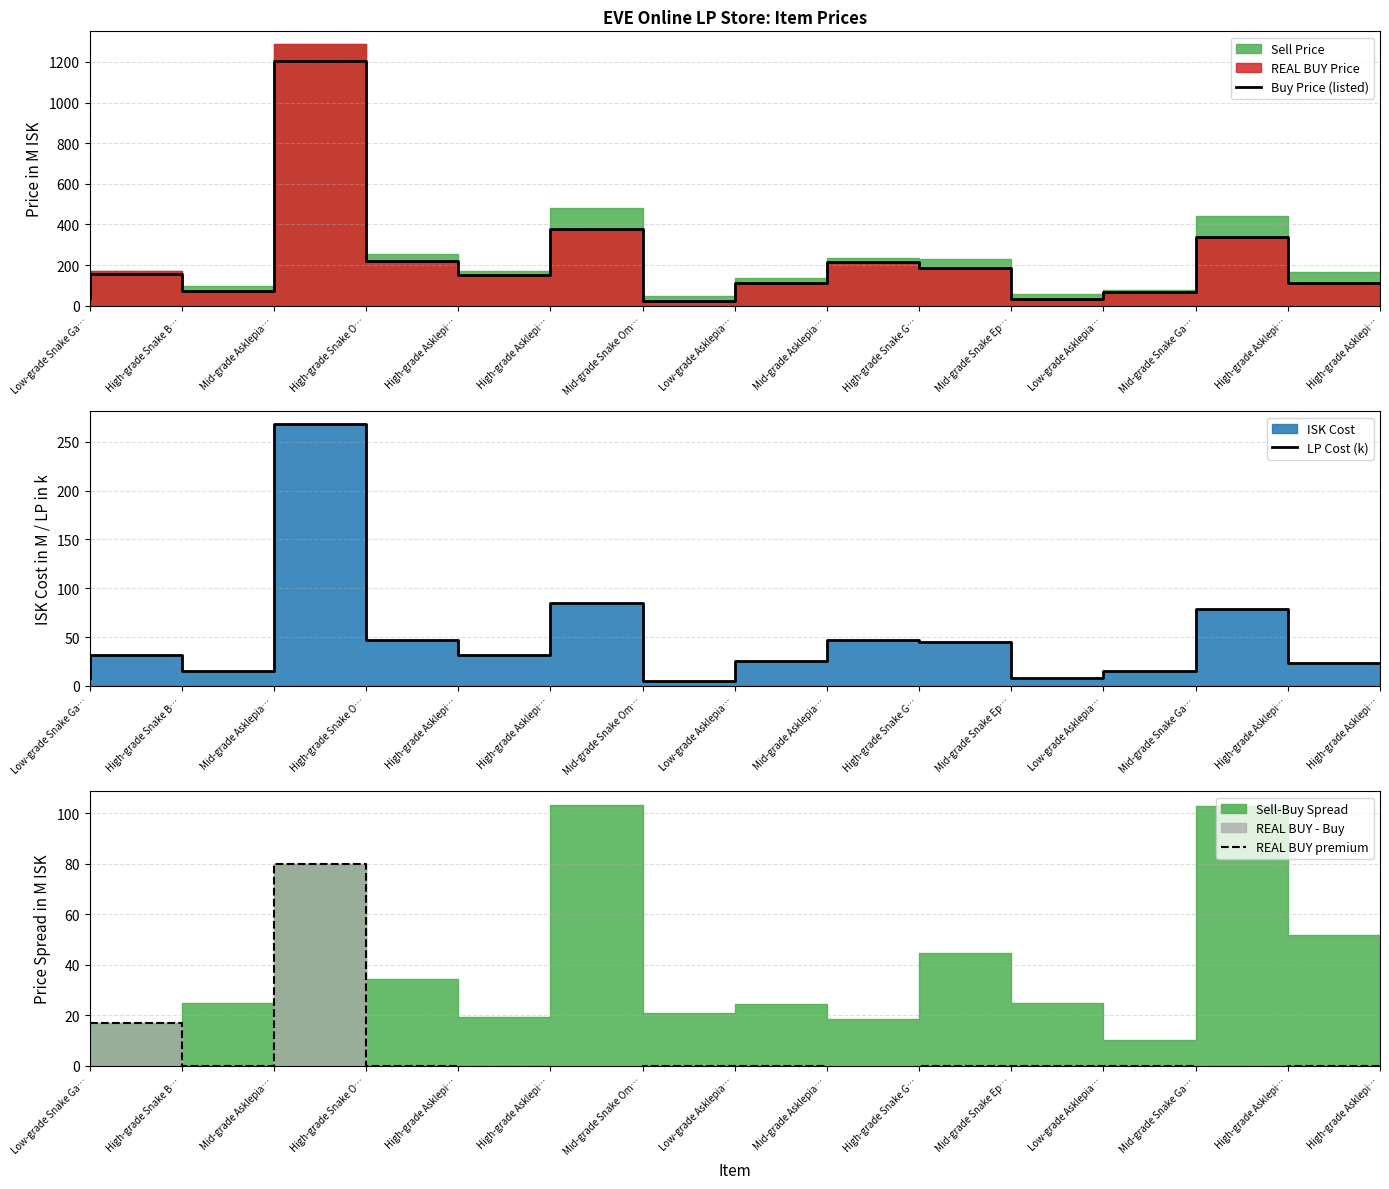

True or false: Buy Price (listed) and REAL BUY premium cross at least once.

False